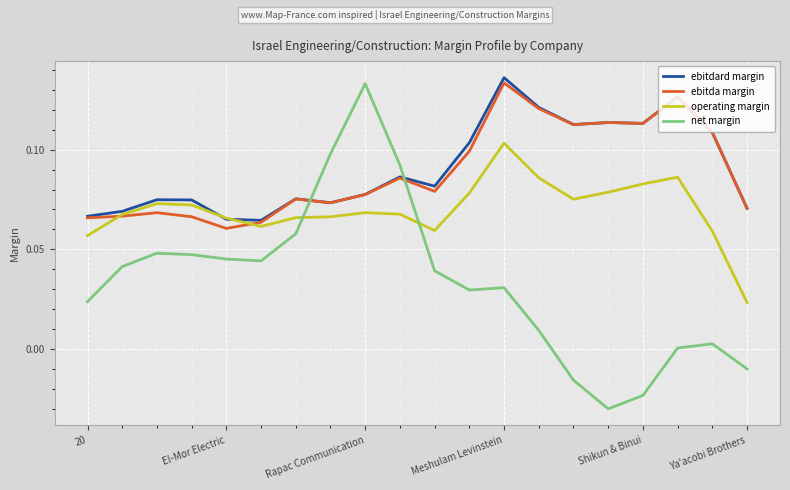

Which series has the widest spread of values?

net margin